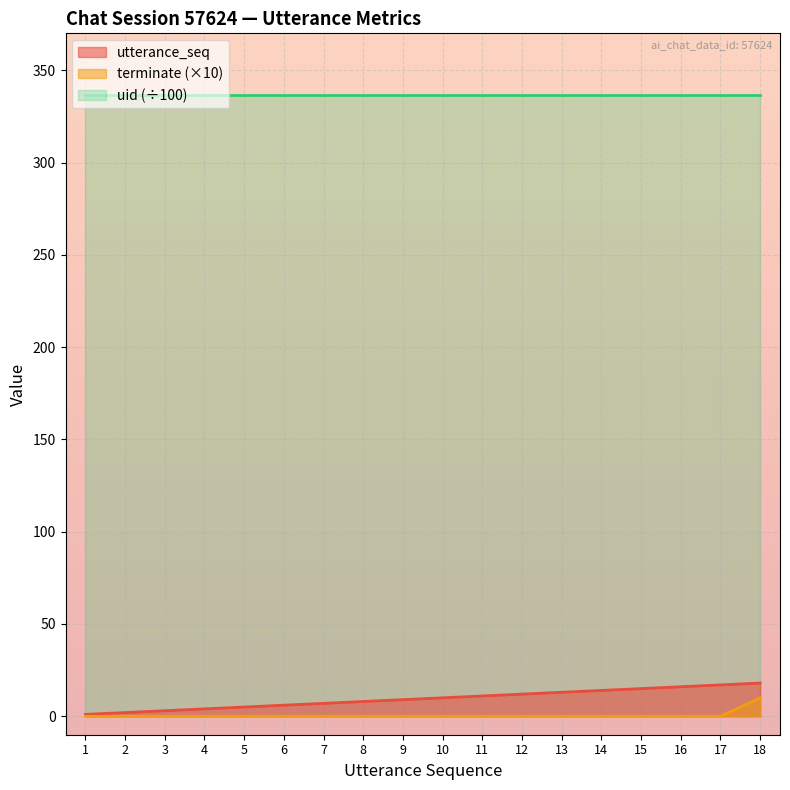

True or false: uid (÷100) and terminate (×10) intersect in this chart.

False